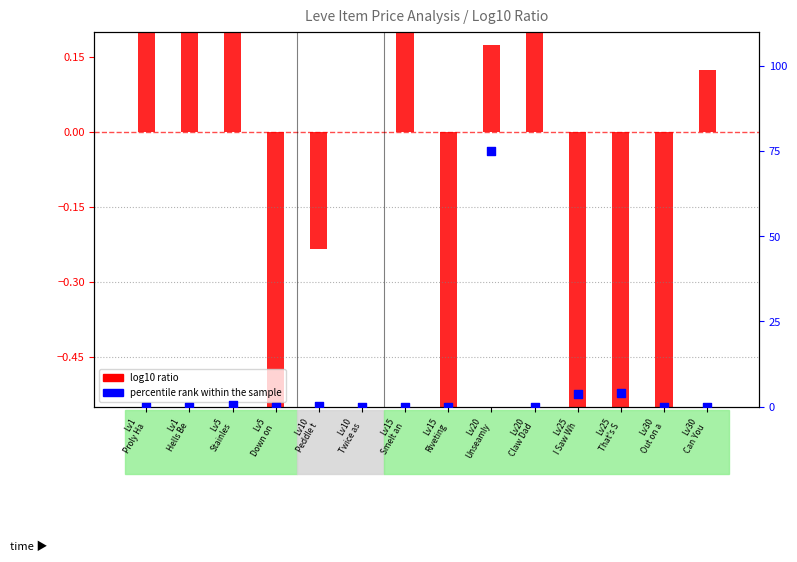

Which series reaches the minimum Y coordinate?

log10 ratio